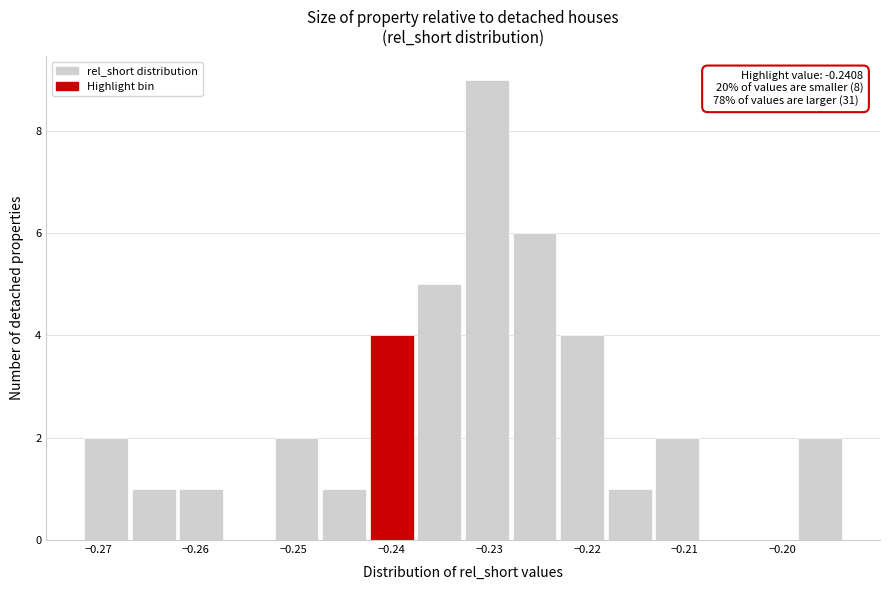

Over which range of the x-axis is the bar tallest?

-0.232 to -0.228